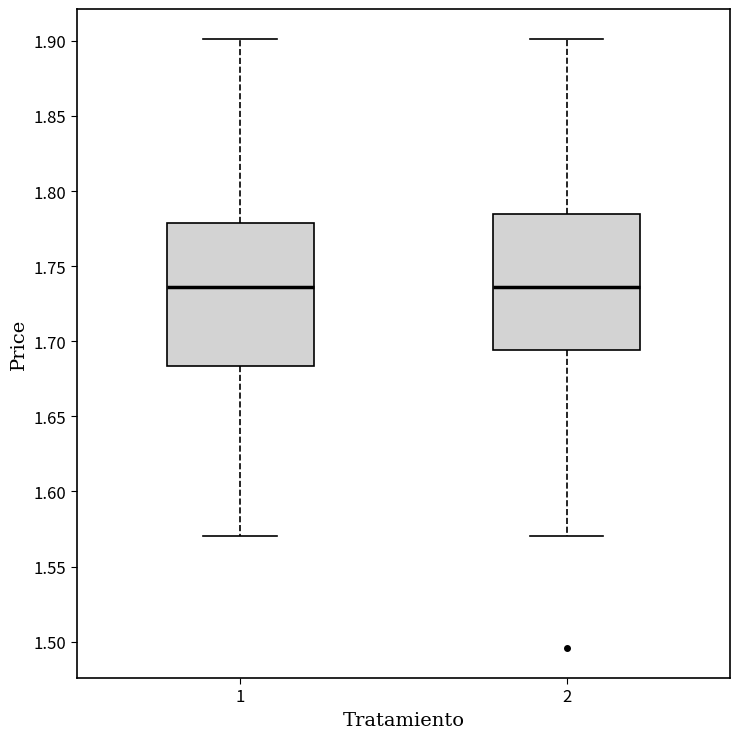

Reading left to right, transcribe this box plot: for each box, give where its median line is, the range the box spans, and where its two whiskers end, as read against the y-axis. The values are not printed on the chart, so give them approximately, as read against the axis.

1: median 1.735, box 1.685 to 1.780, whiskers 1.570 to 1.900
2: median 1.735, box 1.695 to 1.785, whiskers 1.570 to 1.900